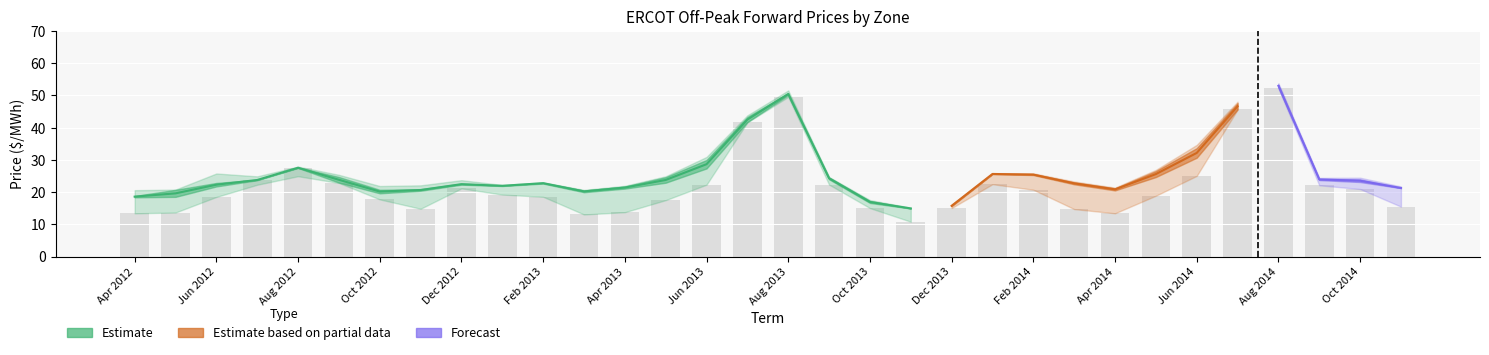

The value at Jun 2014 is 33.4. True or false?

False